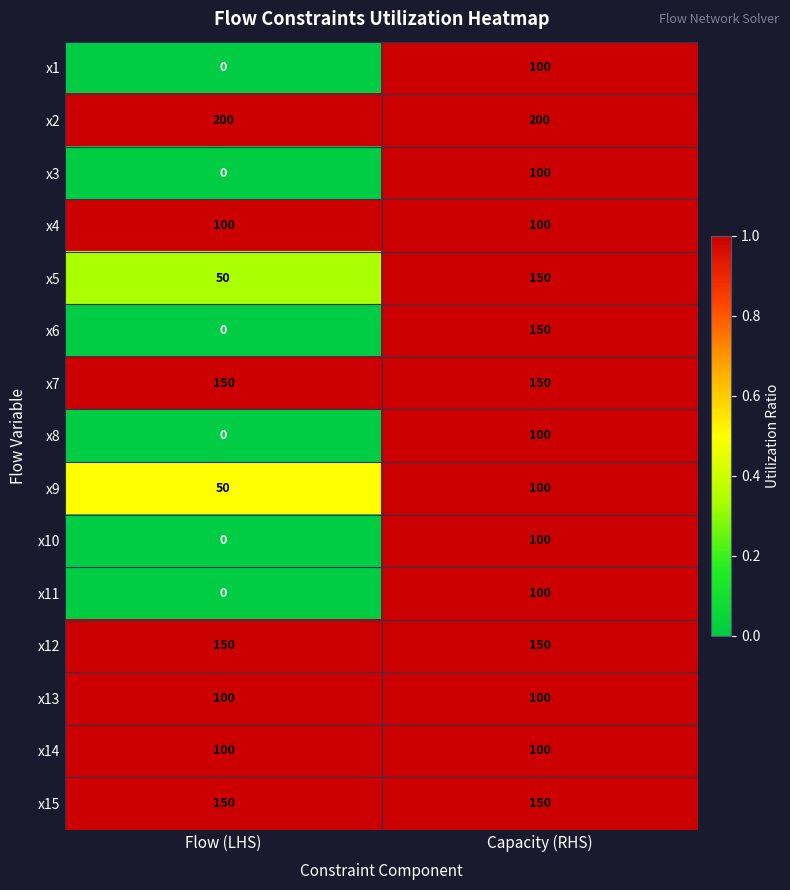

Rank the categories by x1 value from highest to lowest.

Capacity (RHS), Flow (LHS)